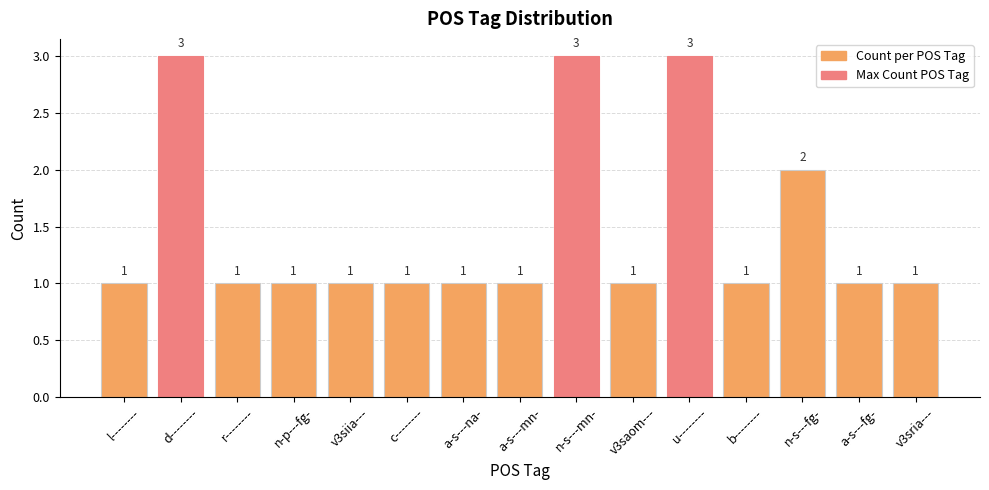

What is the label of the 2nd bar from the left?

d--------